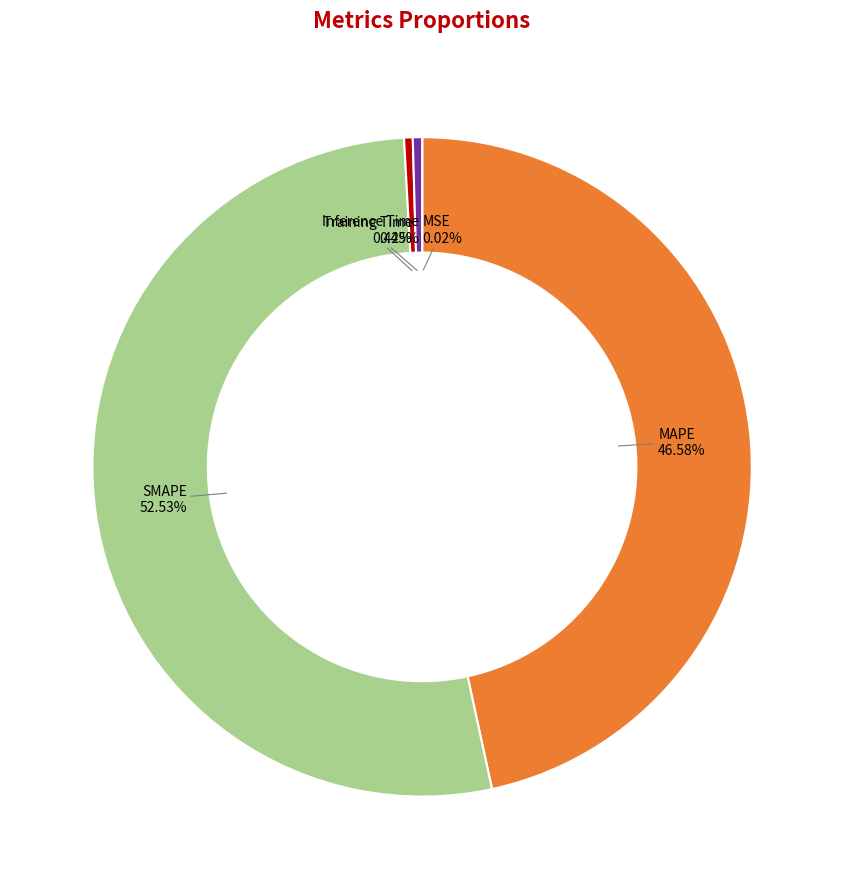

What is the largest slice in the pie chart?

SMAPE